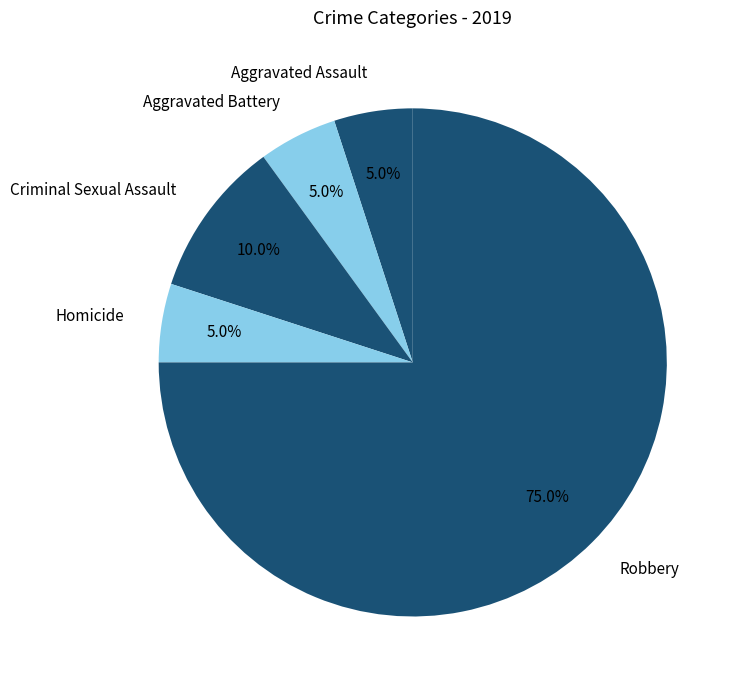

Combined, what portion of the pie is Criminal Sexual Assault and Aggravated Battery?

15.0%